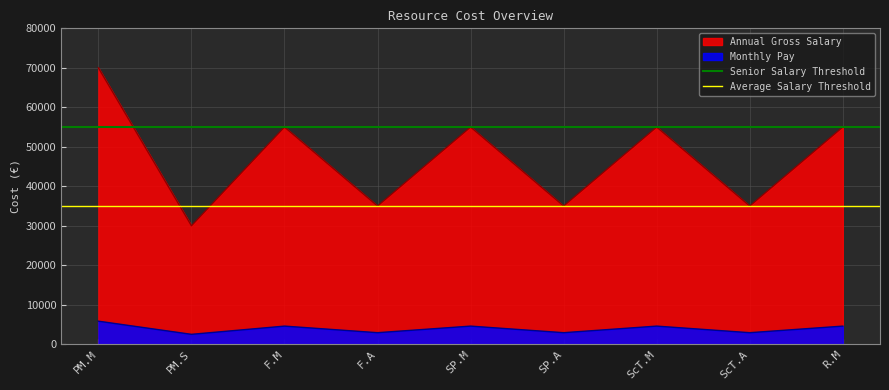

True or false: Monthly Pay and Annual Gross Salary intersect in this chart.

False